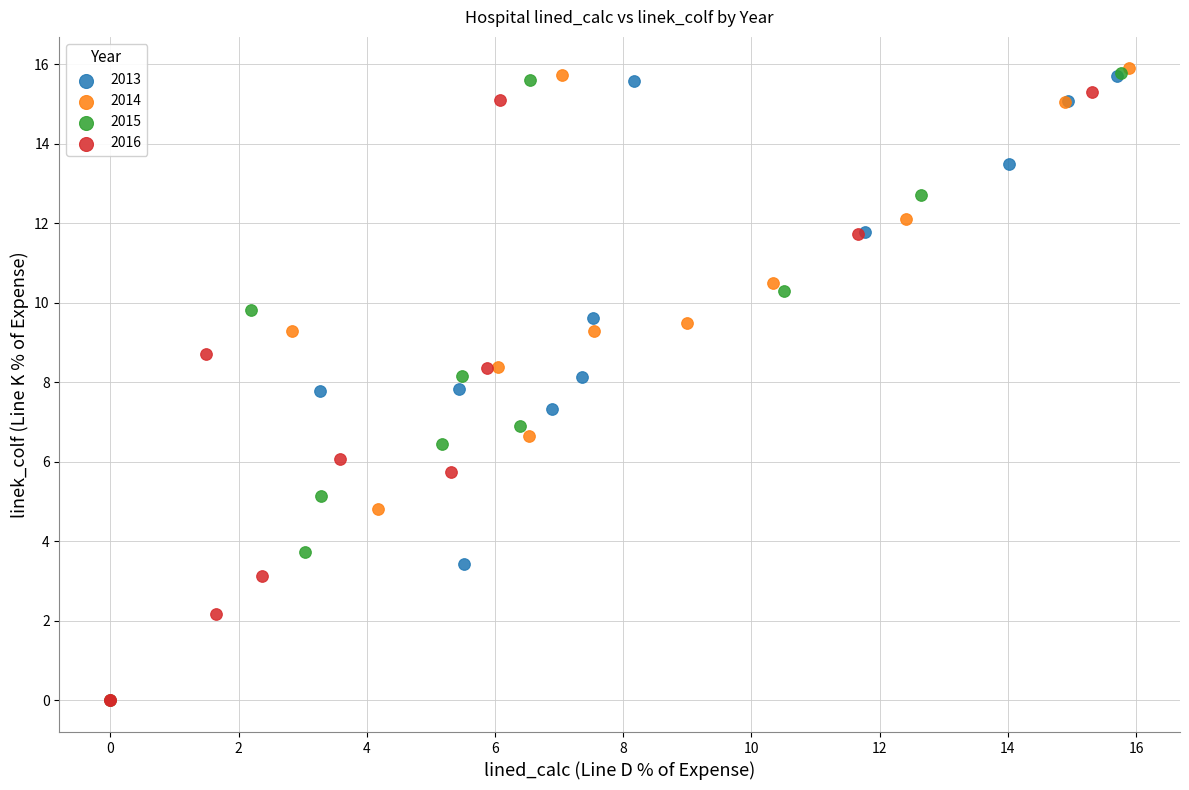

What are all the series names shown in the legend?

2013, 2014, 2015, 2016